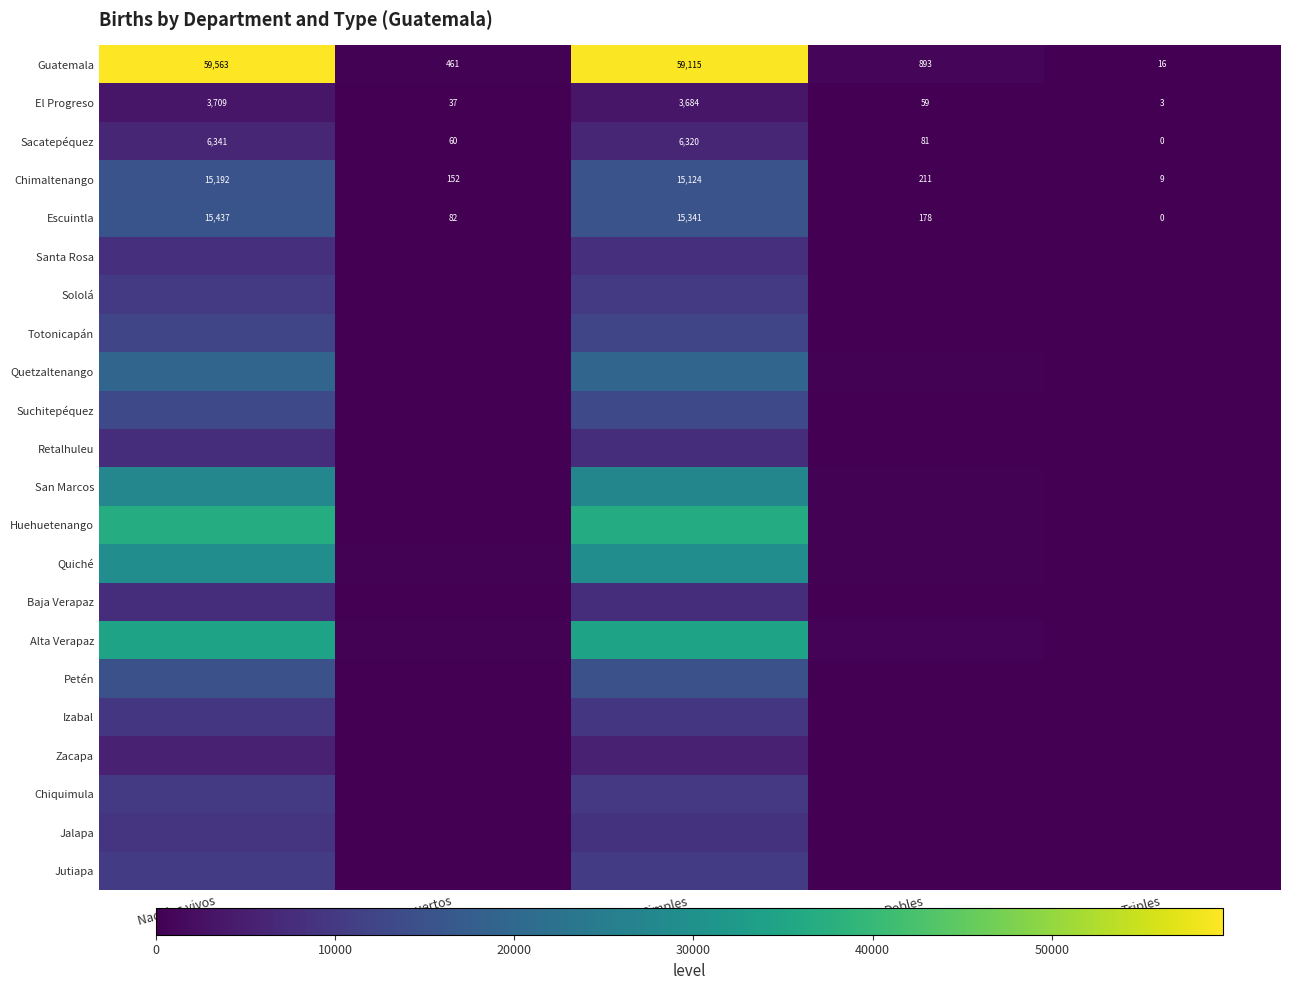

Is it true that Escuintla equals 40 at Dobles?

False